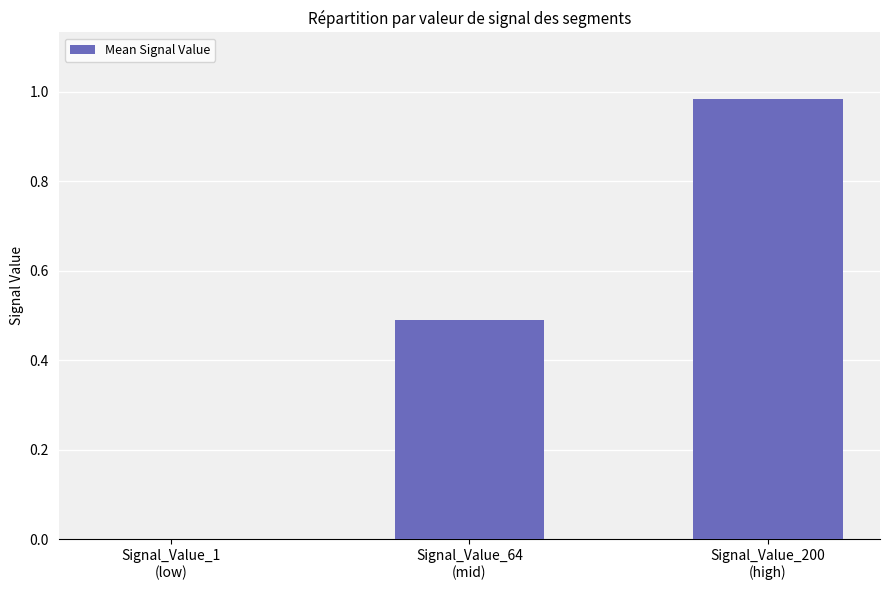

At which label is the value closest to 0?

Signal_Value_1
(low)